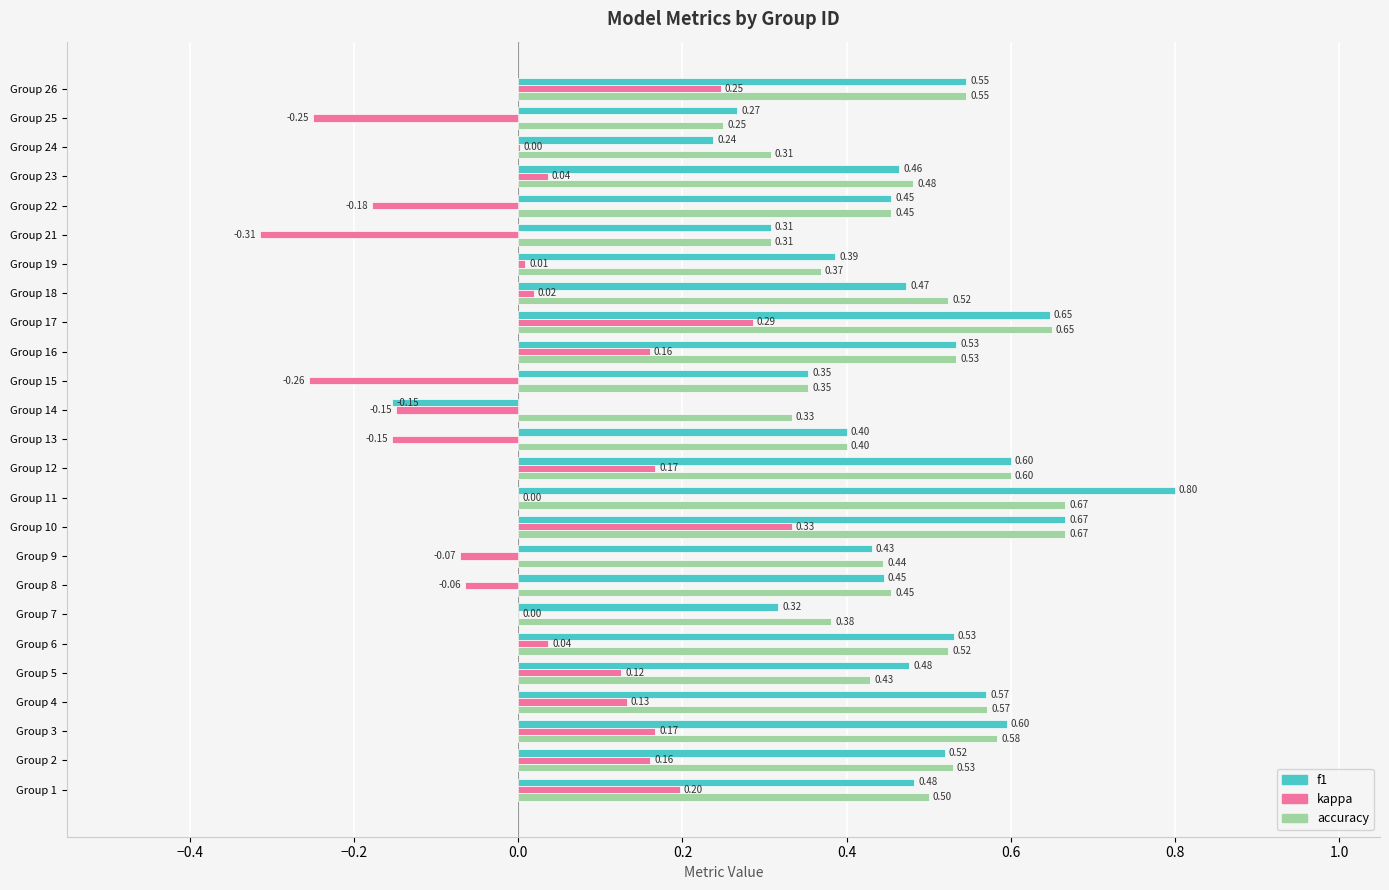

How many values in the f1 series exceed 0?

24